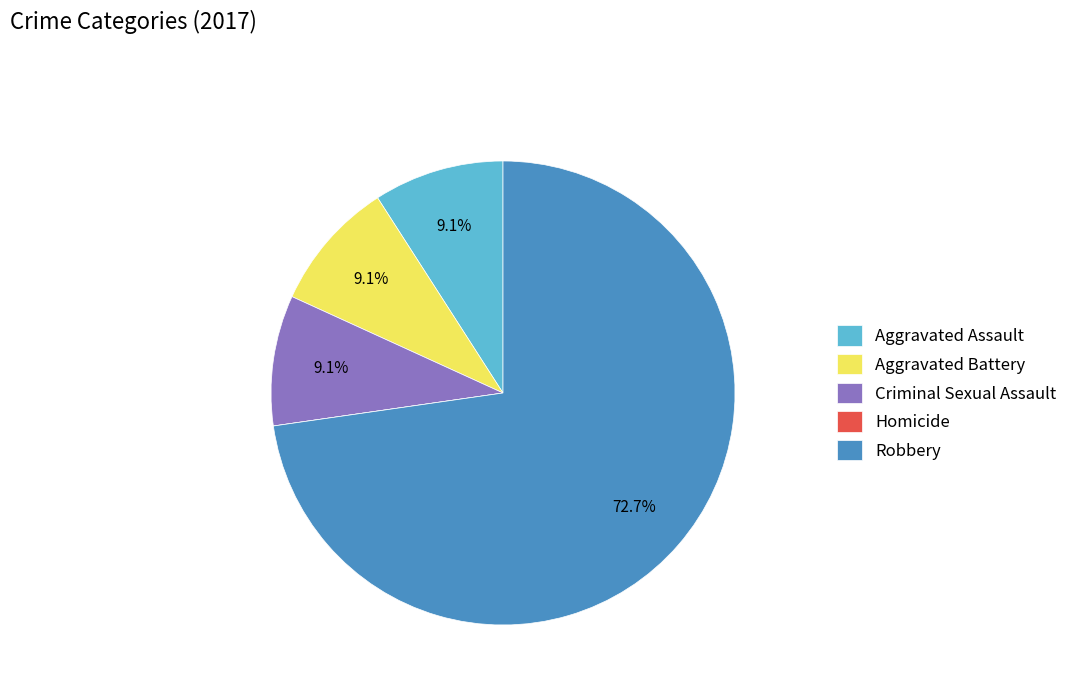

What is the largest slice in the pie chart?

Robbery